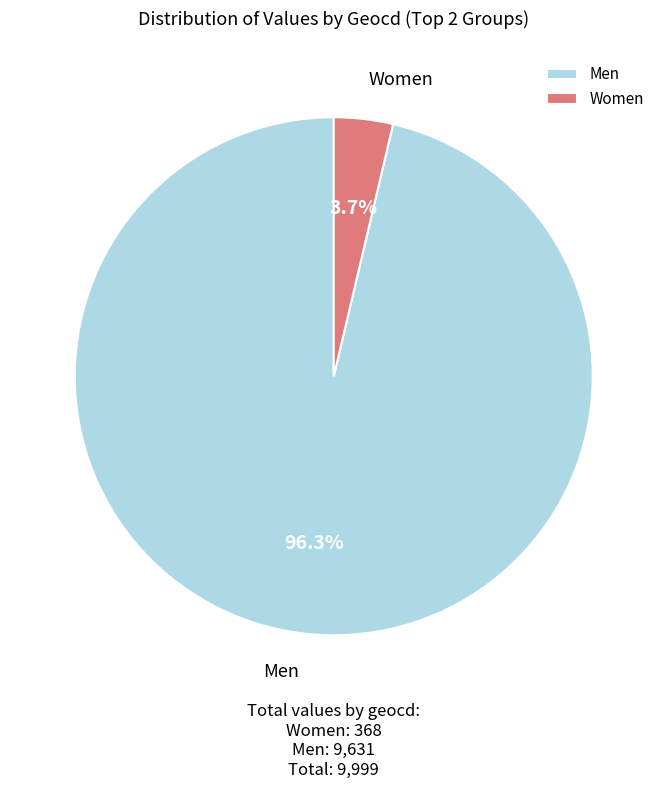

How much of the chart is everything except Women?

96.3%